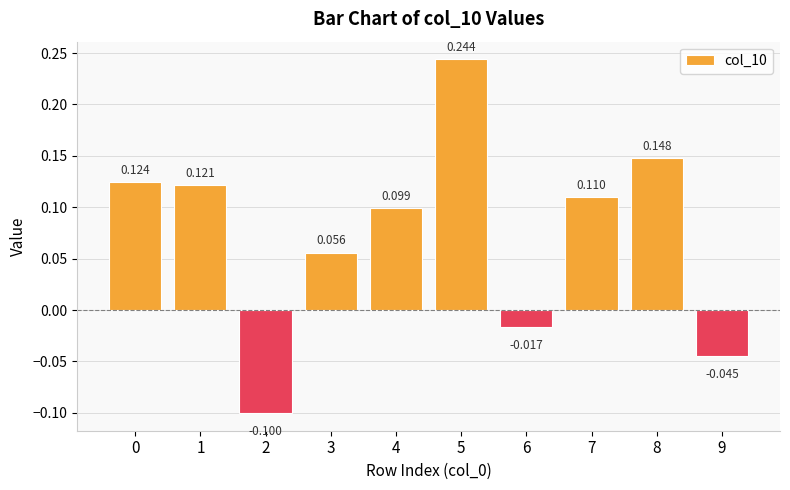

Which has a higher value, 9 or 5?

5